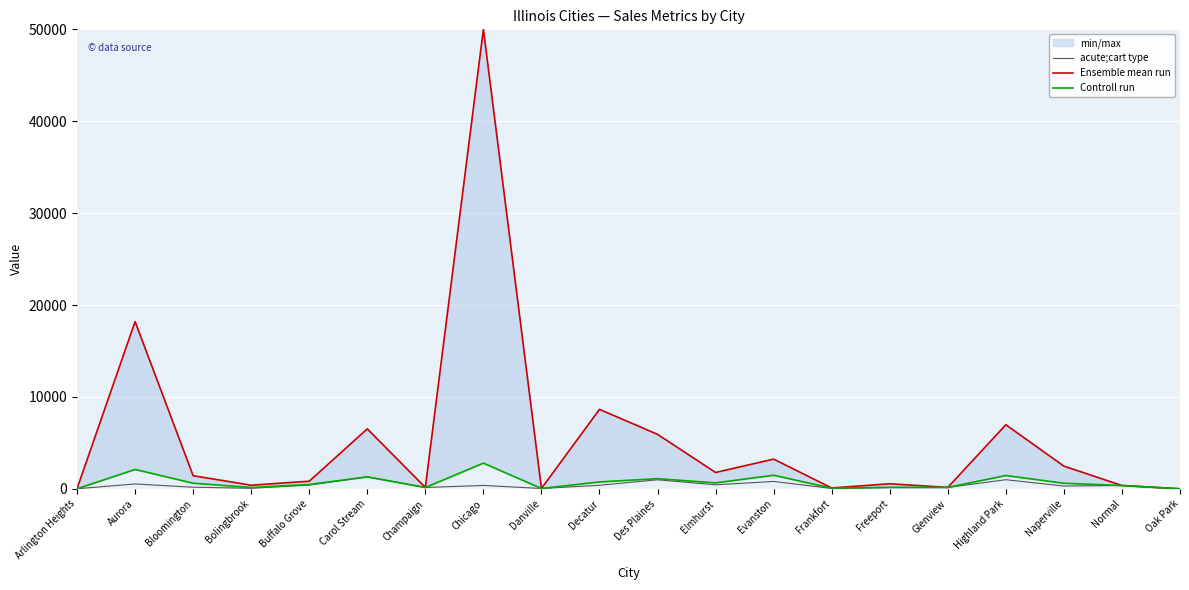

Is it true that Ensemble mean run equals 12689.9 at Aurora?

False